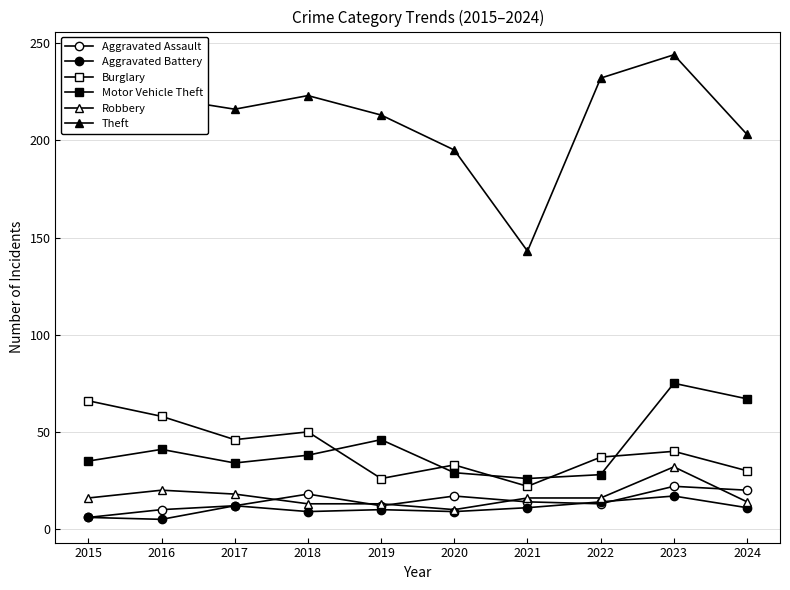

How many data points does each series have?

10